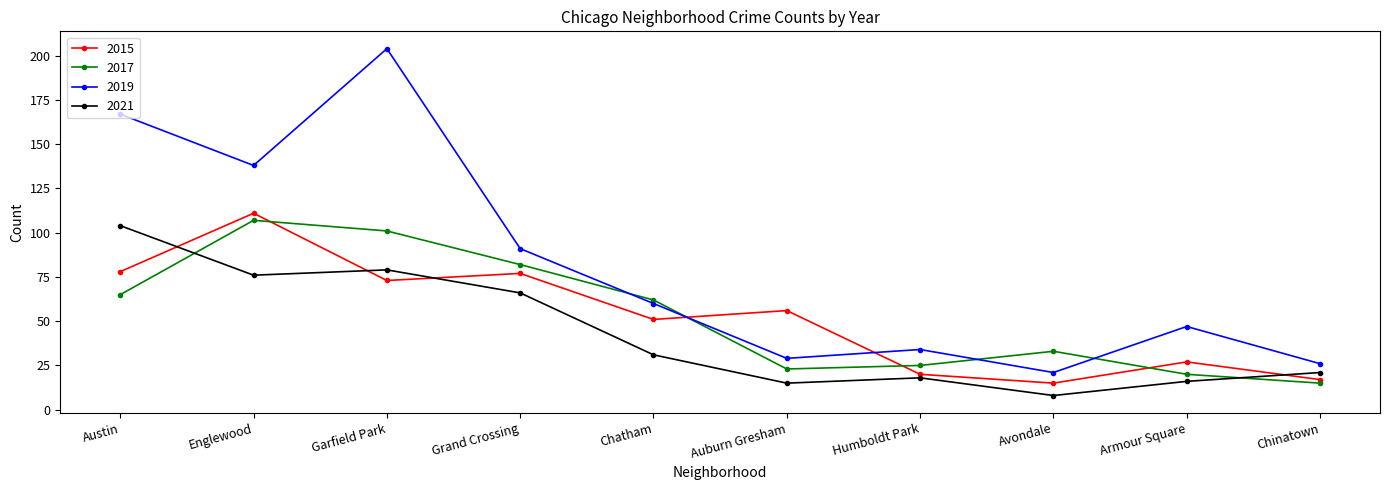

Which series changed the most between Garfield Park and Armour Square?

2019